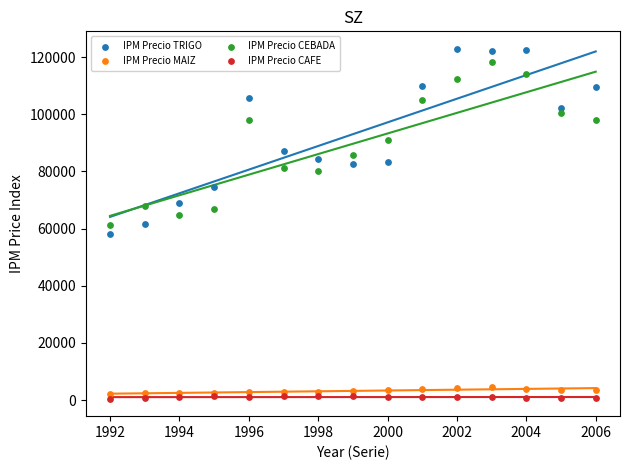

Which series contains the lowest Y value?

IPM Precio CAFE